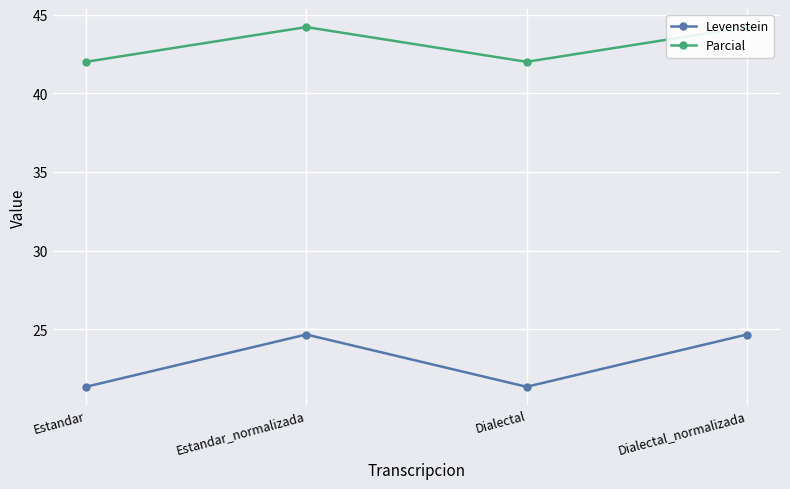

In Levenstein, how many points are lower than both neighbors (excluding endpoints)?

1